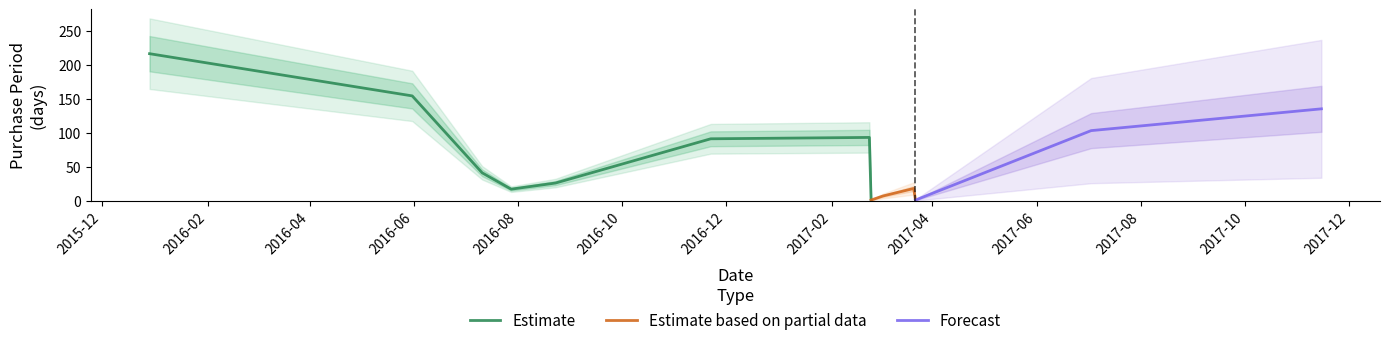

At which label is the value closest to 108?

2017-07-03